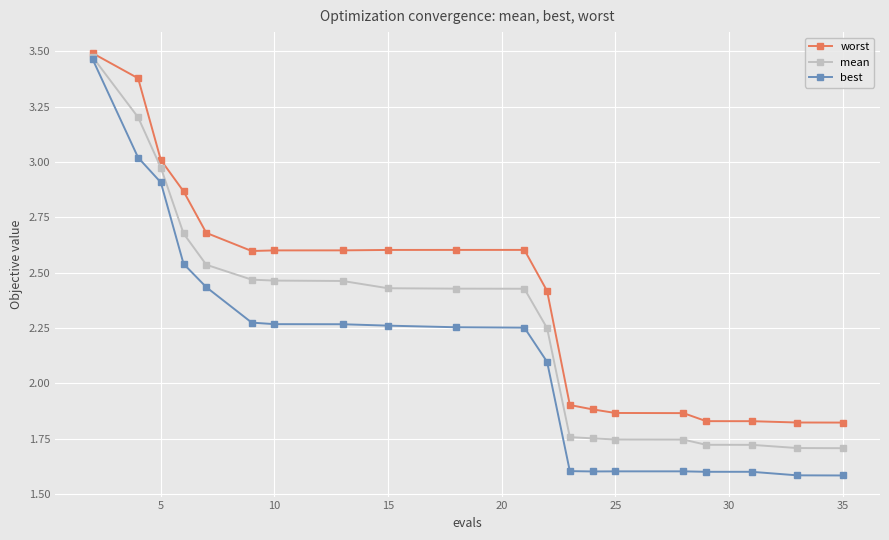

Rank the series by their average value, from lowest to highest.

best, mean, worst